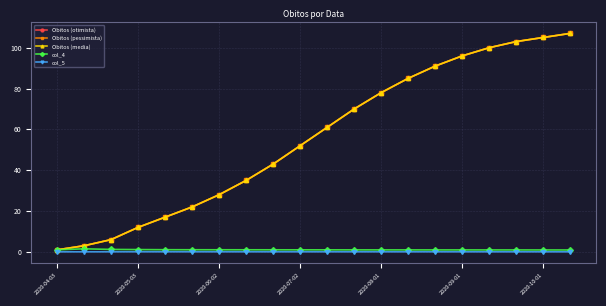

Does the chart have visible grid lines?

Yes